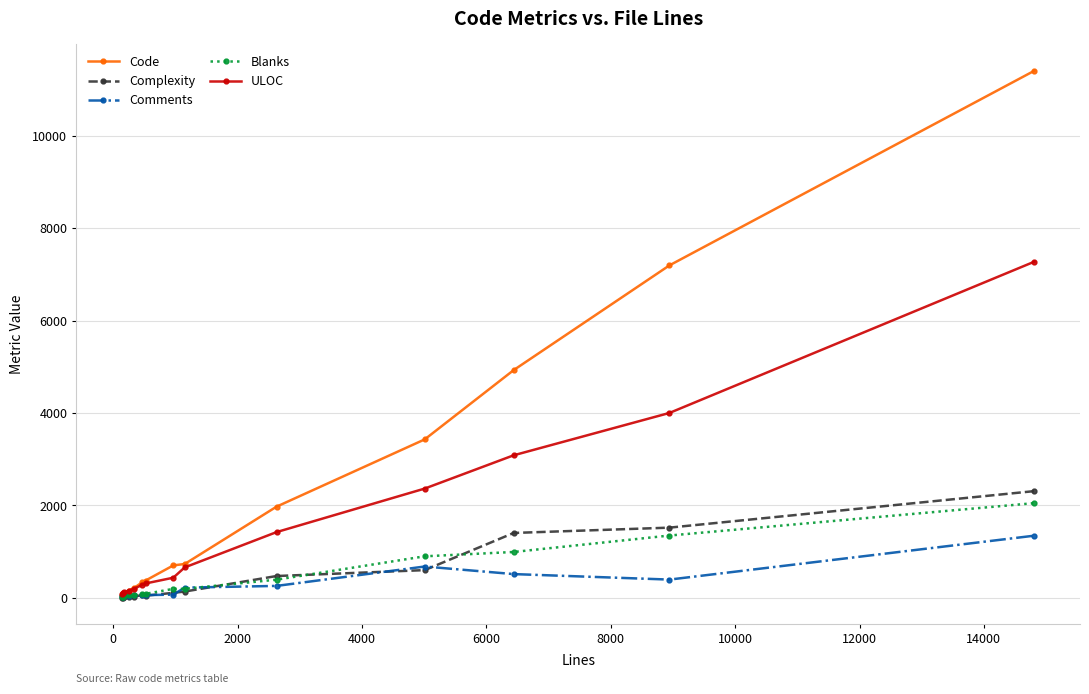

How many values in the Blanks series are below 194?

7